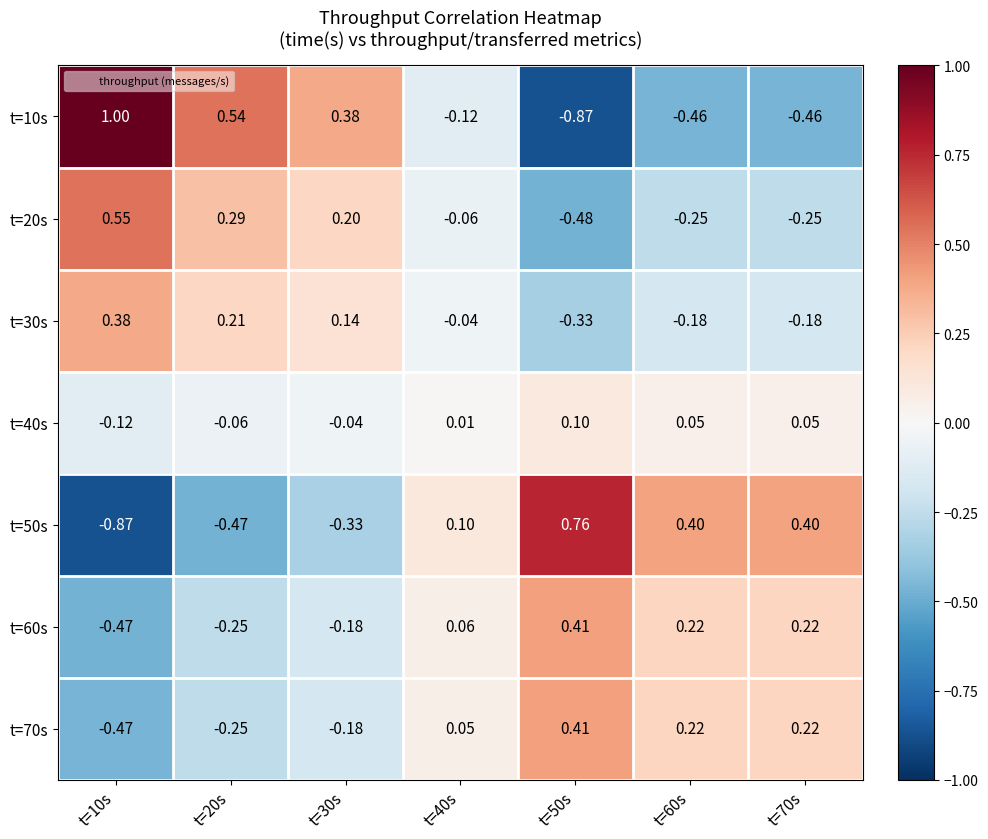

Is the value of t=70s at t=20s greater than the value of t=30s at t=70s?

No